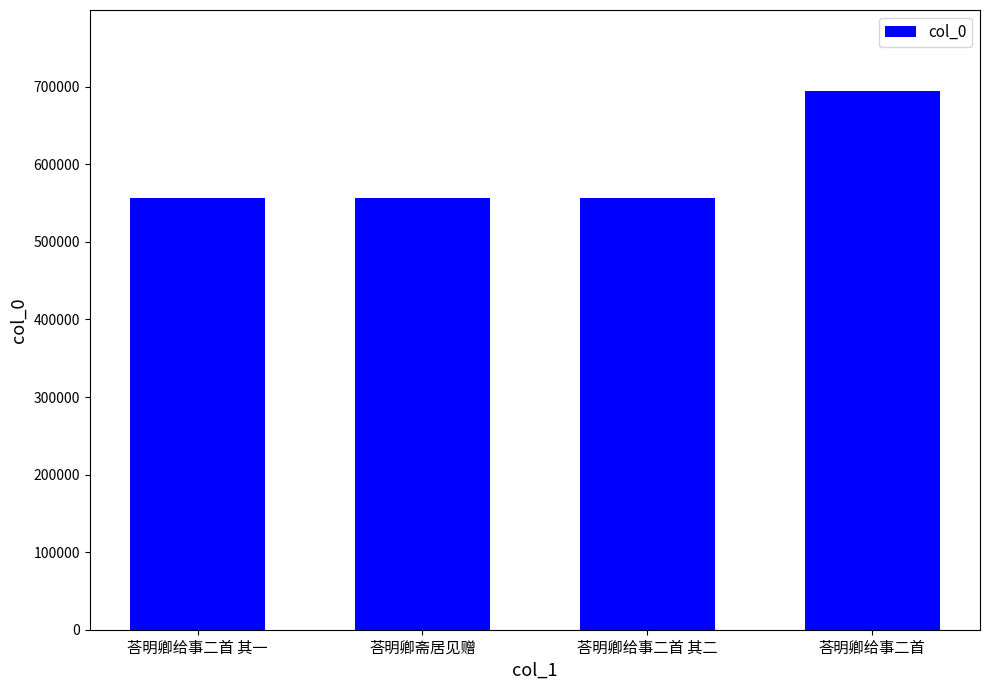

Which label corresponds to the largest value in the chart?

荅明卿给事二首